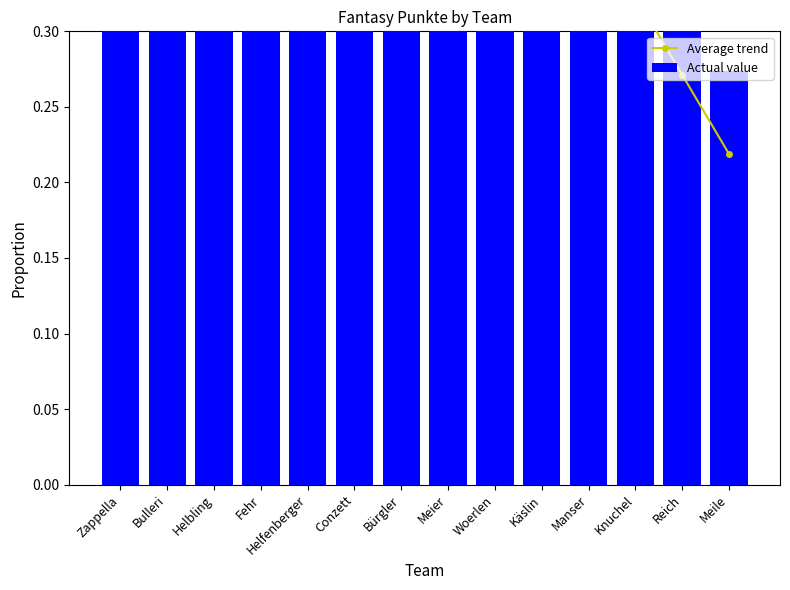

Reading left to right, what are all the values shown in this chart?

Average trend: 0.9	0.8	0.8	0.7	0.7	0.6	0.6	0.5	0.5	0.4	0.4	0.3	0.3	0.2
Actual value: 1.0	0.9	0.9	0.9	0.8	0.7	0.5	0.5	0.4	0.4	0.4	0.3	0.3	0.3